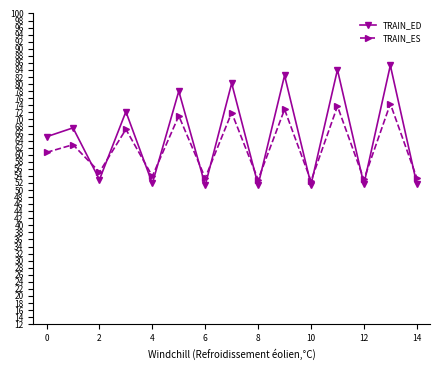

What is the value of the TRAIN_ES point at the 1st from the left?

60.7